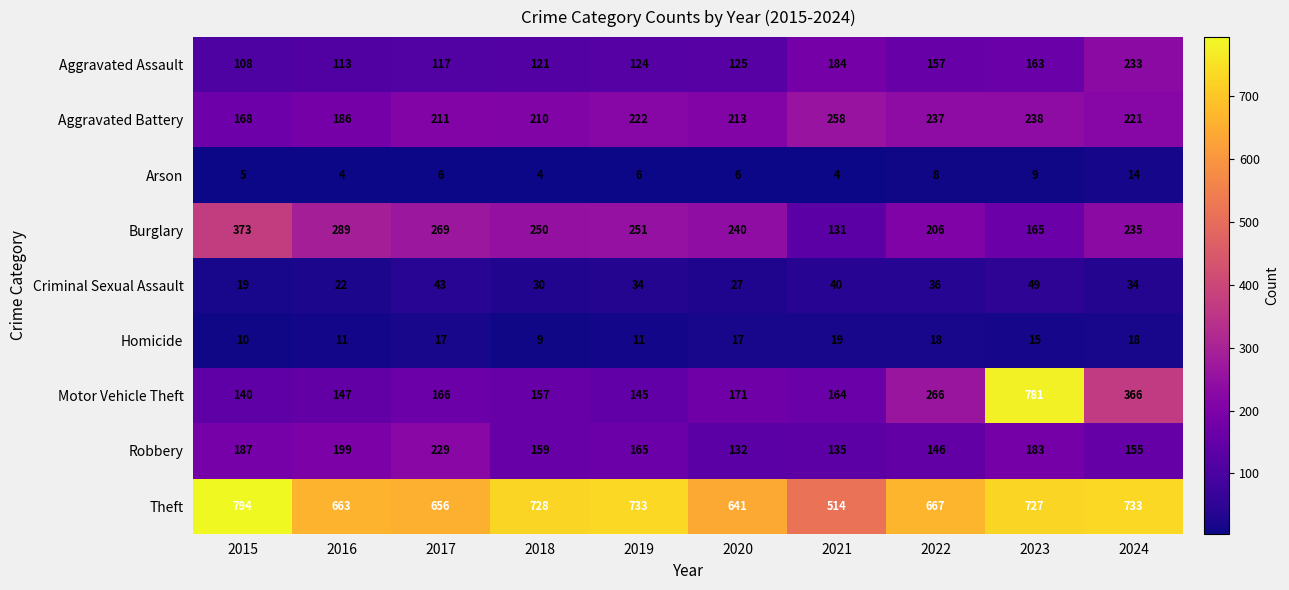

Where is Motor Vehicle Theft nearest to the value 460?

2024